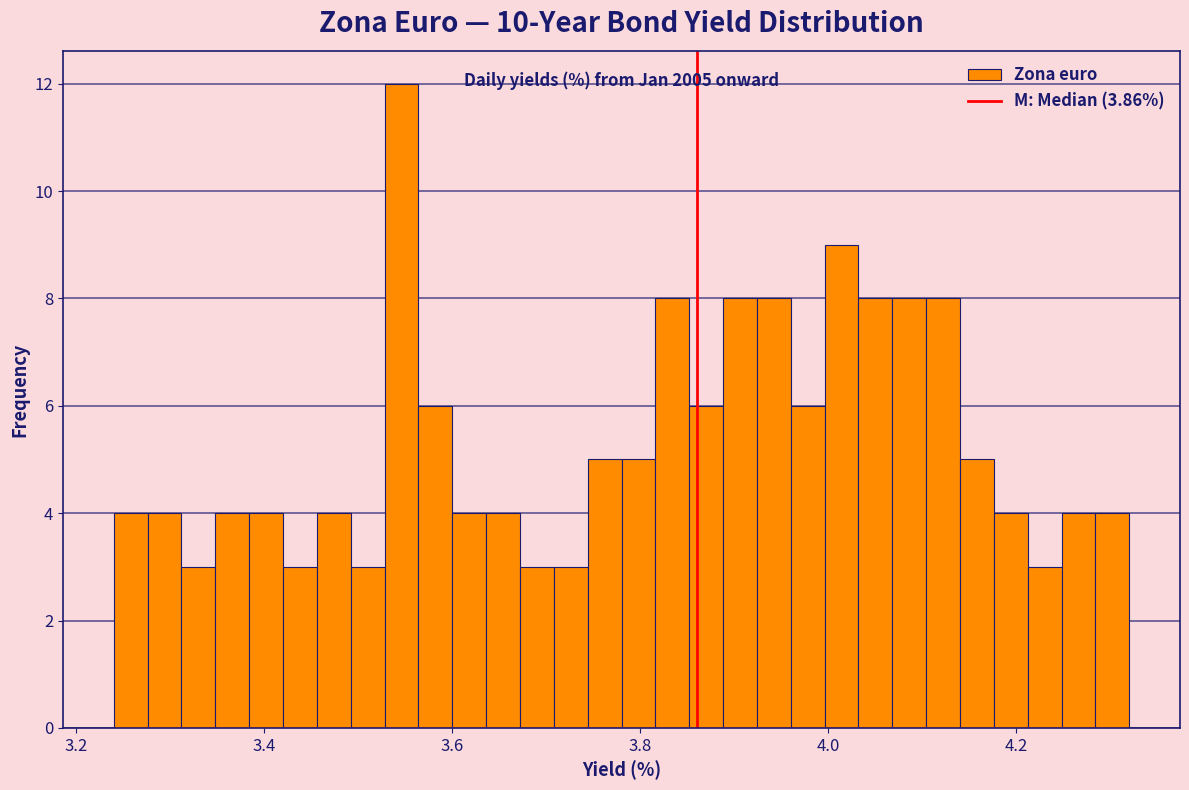

Read against the x-axis, roughly where is the centre of the tallest bar?

3.54